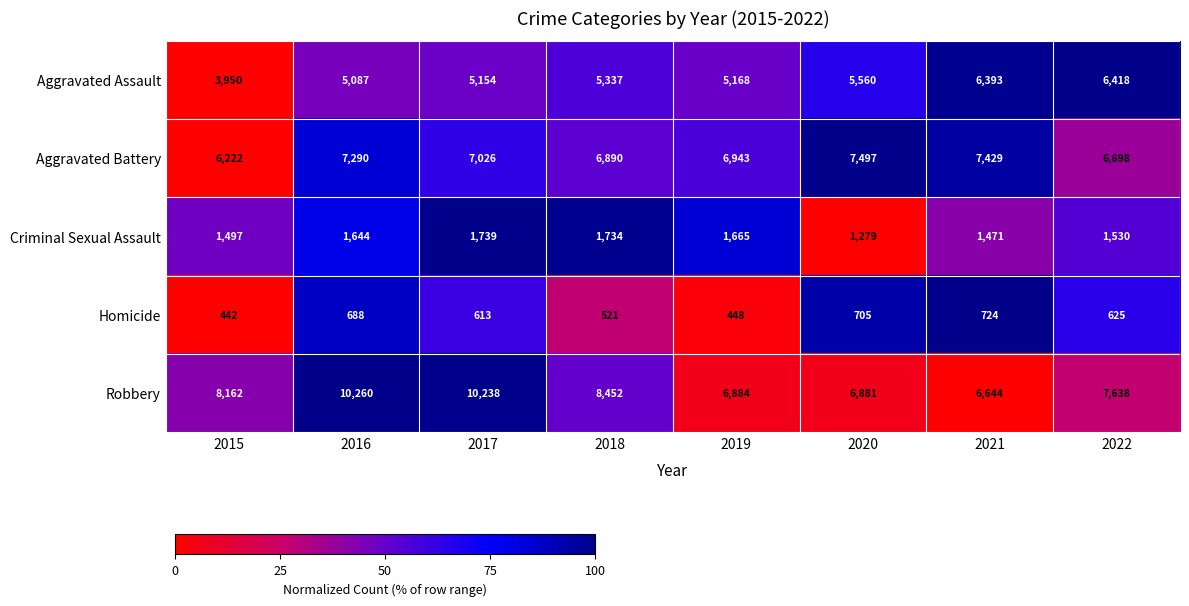

What is the total value across all series at 2017?

24770